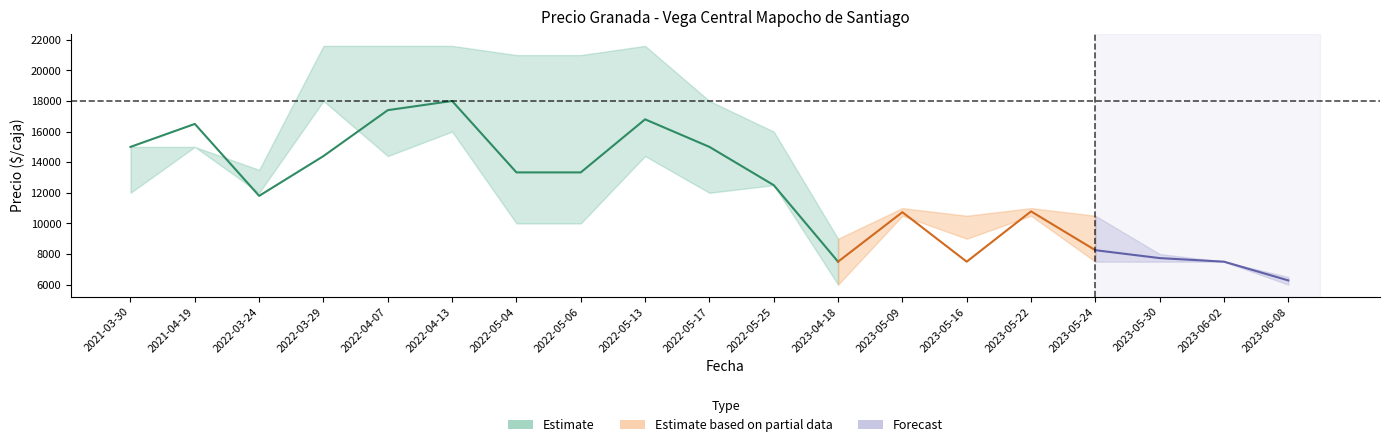

How many data points in Precio promedio ponderado are above 12500?

9